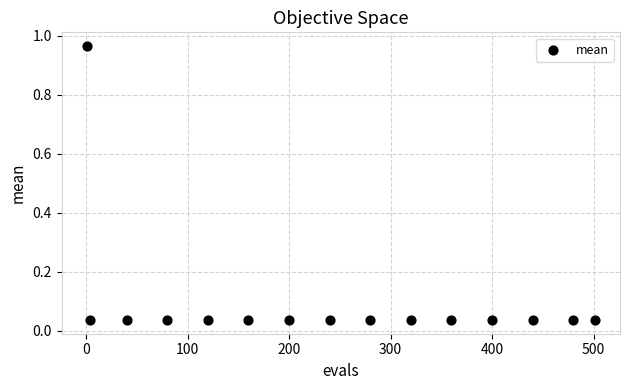

What is the range of Y values (max minus min)?

0.9